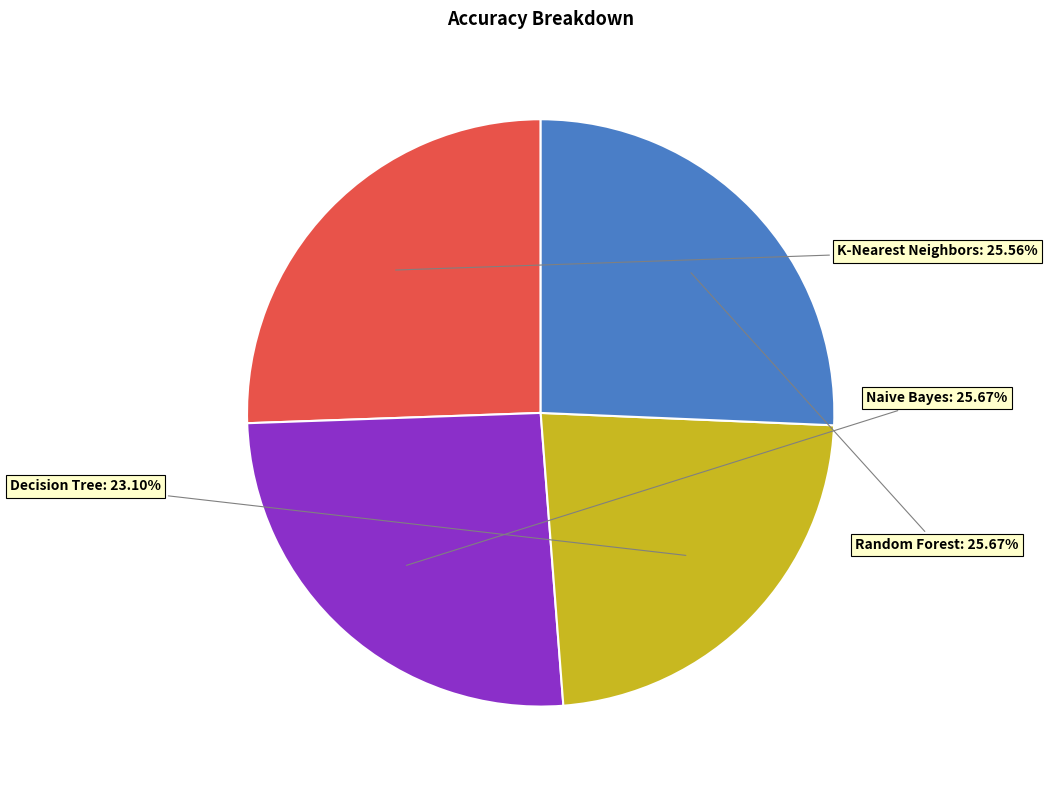

To the nearest percent, what is the average slice percentage?

25%